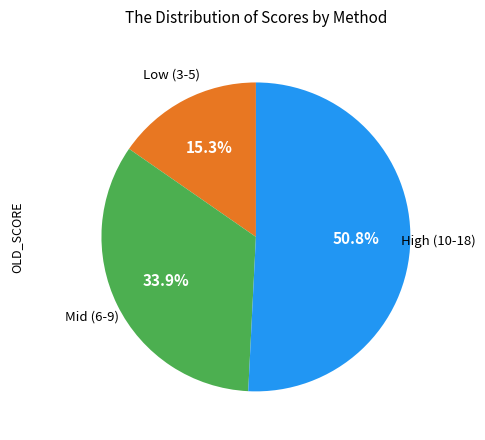

Is there a majority slice in this chart?

Yes